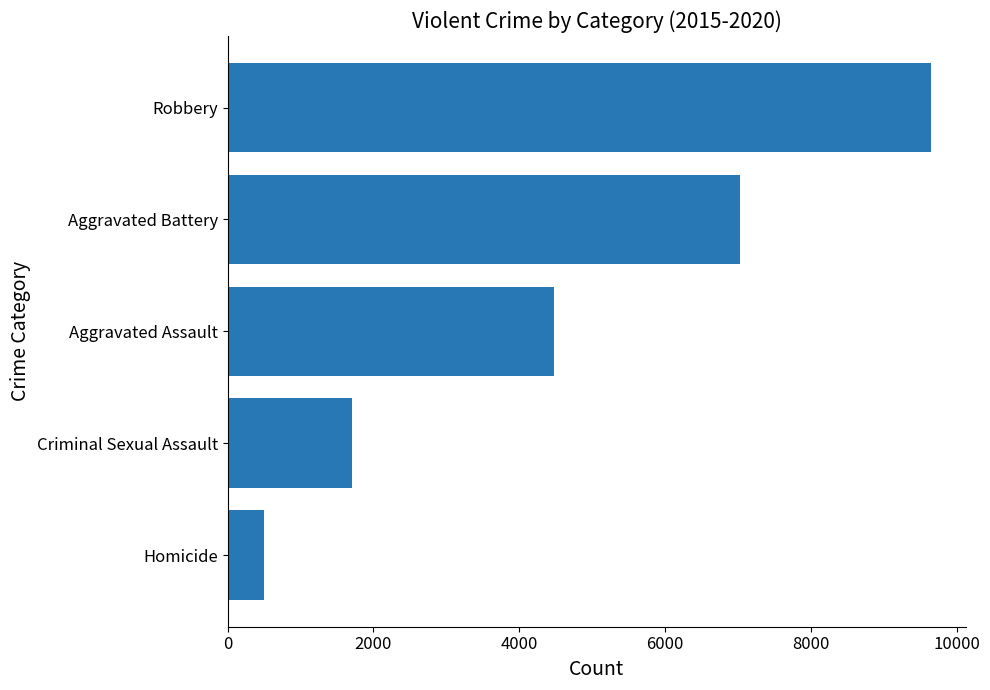

Are the bars grouped side by side (vs. stacked)?

No